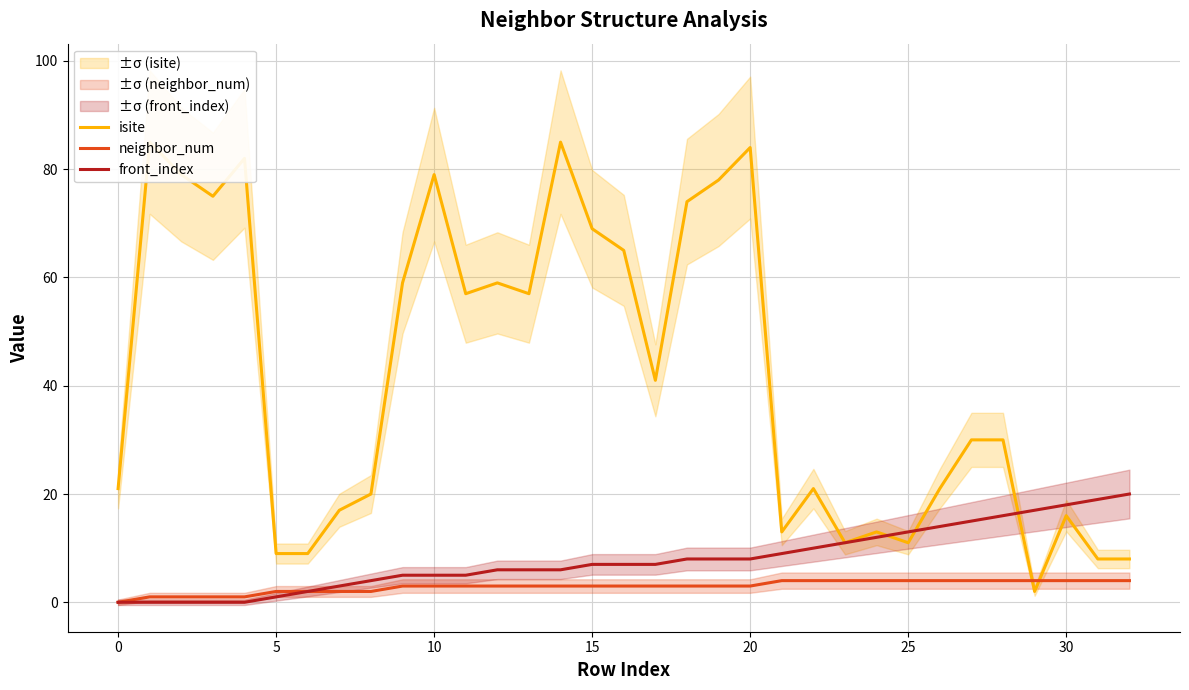

Reading left to right, what are all the values shown in this chart?

isite: 21	85	79	75	82	9	9	17	20	59	79	57	59	57	85	69	65	41	74	78	84	13	21	11	13	11	21	30	30	2	16	8	8
neighbor_num: 0	1	1	1	1	2	2	2	2	3	3	3	3	3	3	3	3	3	3	3	3	4	4	4	4	4	4	4	4	4	4	4	4
front_index: 0	0	0	0	0	1	2	3	4	5	5	5	6	6	6	7	7	7	8	8	8	9	10	11	12	13	14	15	16	17	18	19	20